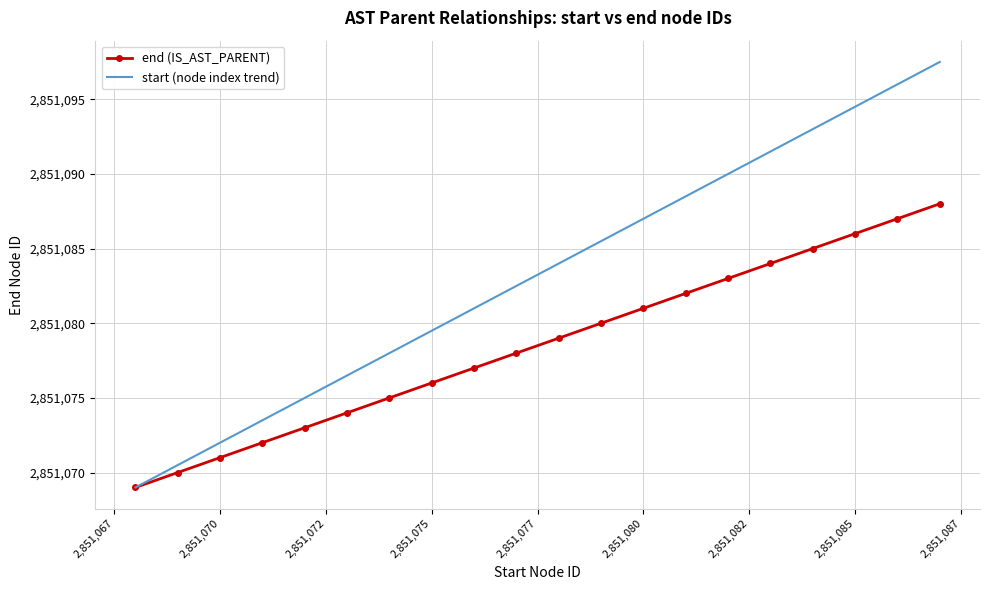

Which series has the widest spread of values?

start (node index trend)